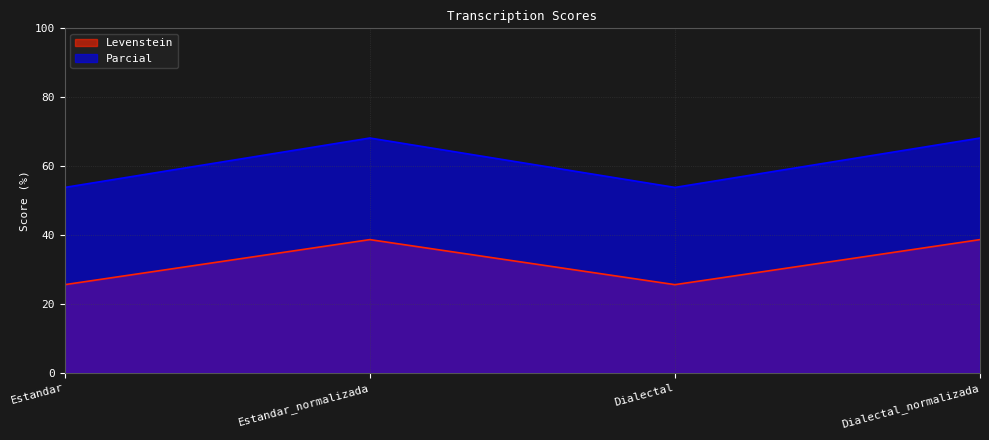

What is the spread (max minus min) of values at Estandar?

28.2